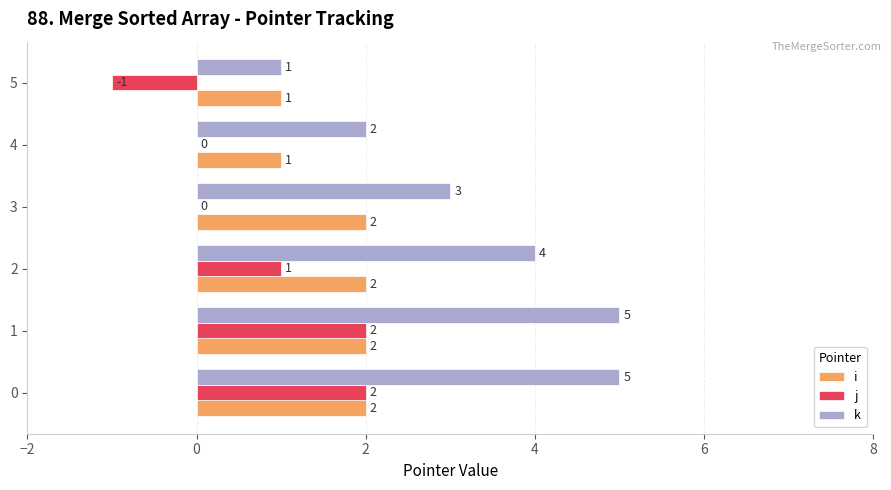

What is the total value across all series at 4?

3